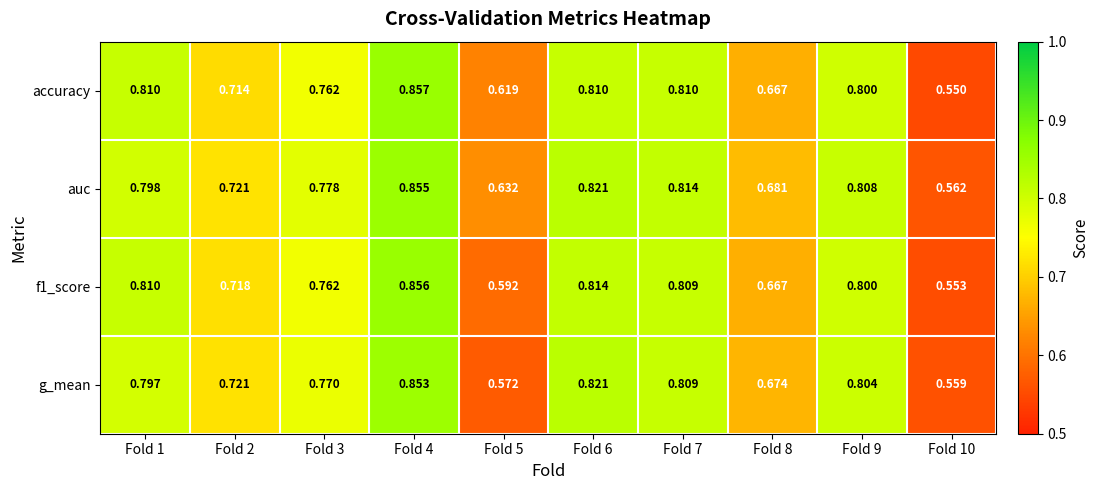

Which series has the widest spread of values?

accuracy